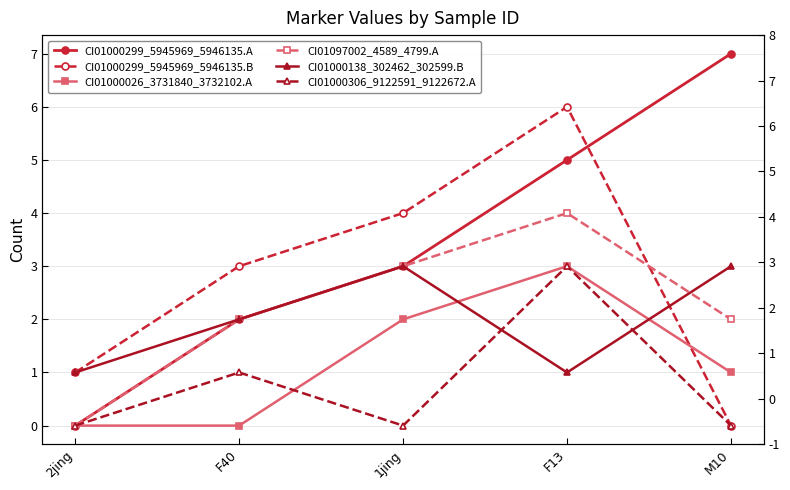

How many values in CI01000026_3731840_3732102.A are above zero?

3